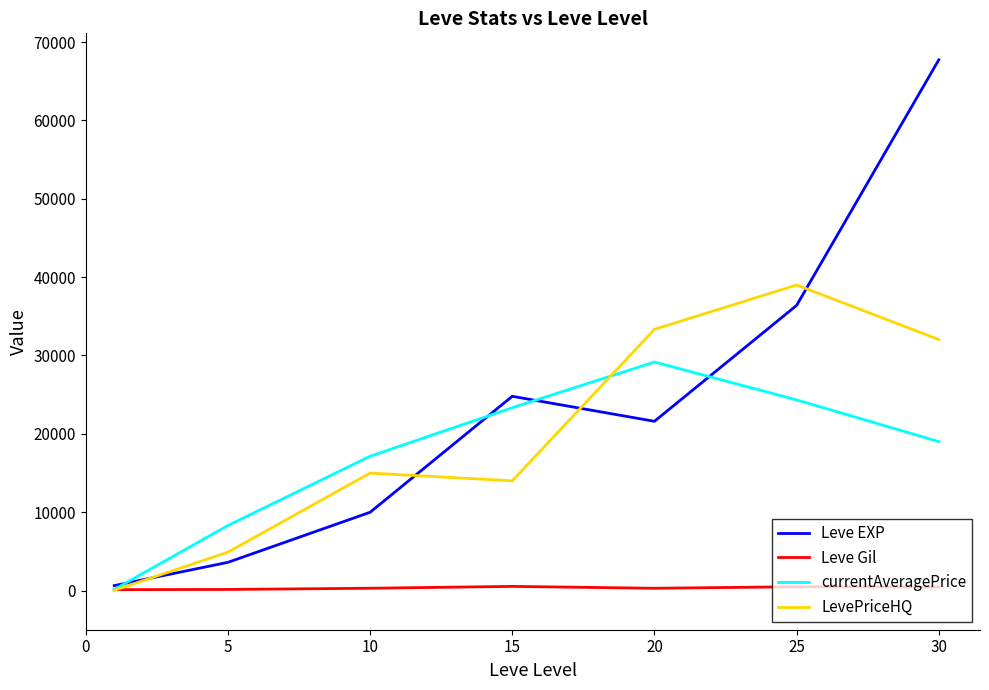

What is the greatest value displayed?

67730.0